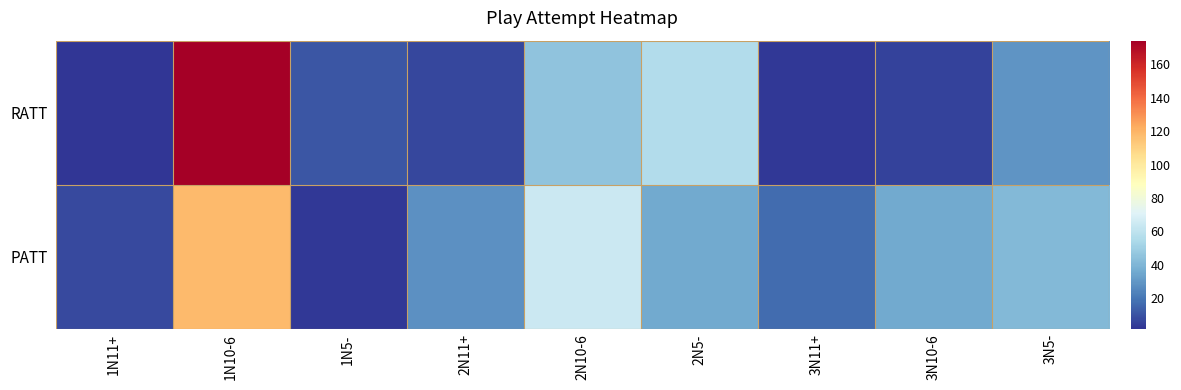

Which has a higher value, 1N5- or 2N5-?

2N5-